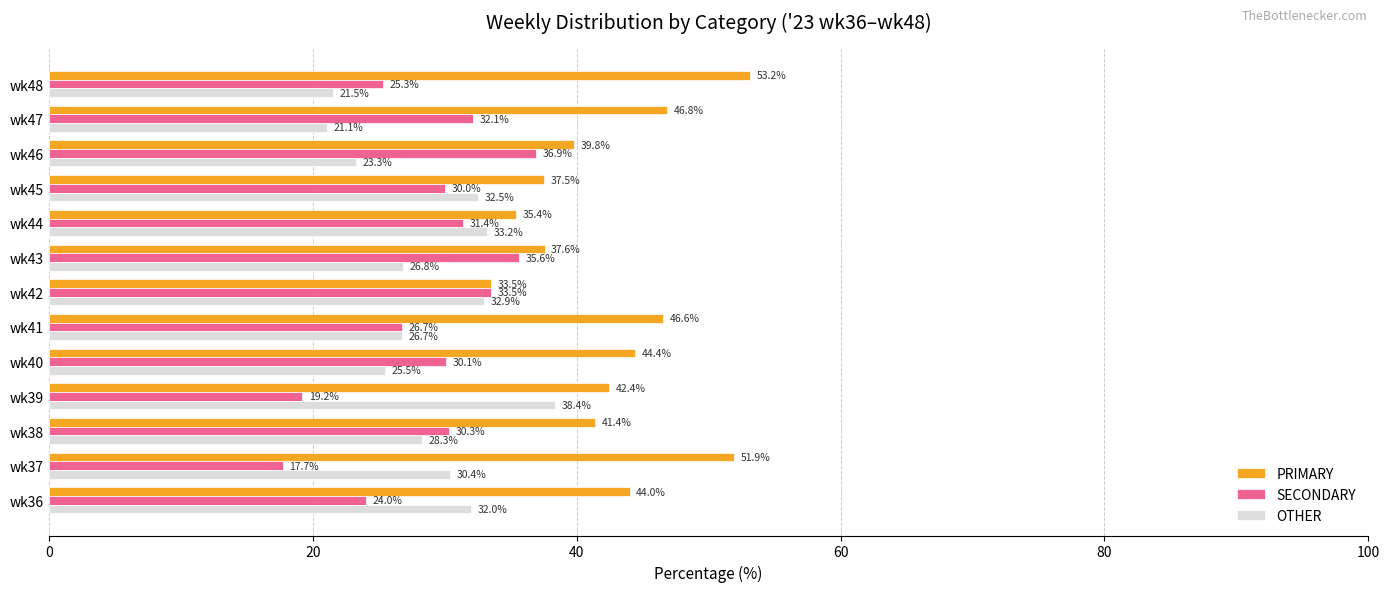

List the series in order of their peak value, highest first.

PRIMARY, OTHER, SECONDARY